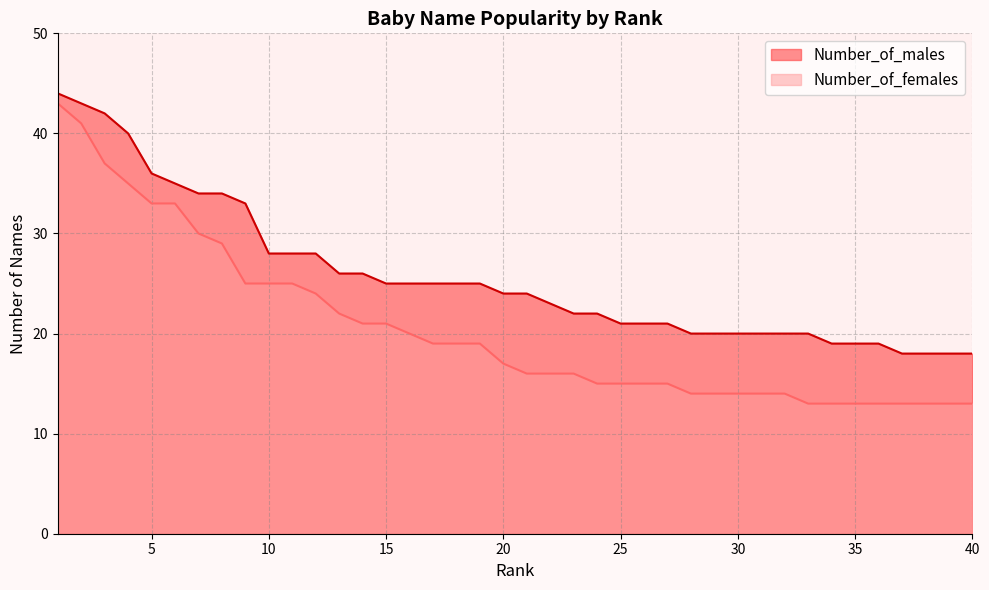

Where does the Number_of_females series first go above 17?

1